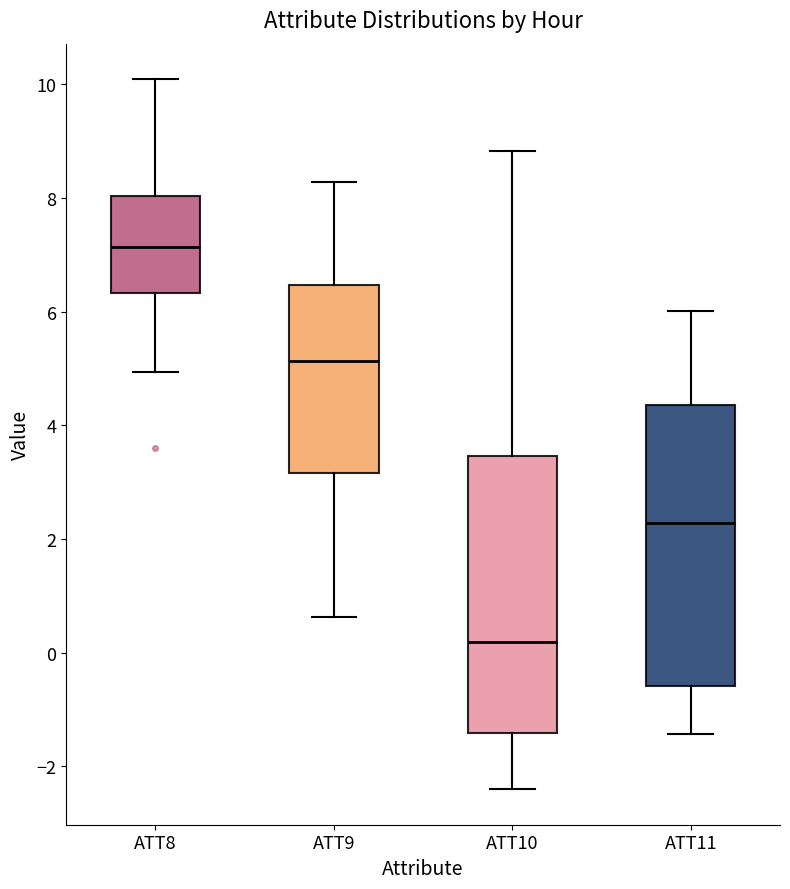

Reading left to right, read every box against the y-axis: the position of its median line, the range the box covers, and the ends of its whiskers. The values are not printed on the chart, so give them approximately, as read against the axis.

ATT8: median 7.2, box 6.4 to 8.0, whiskers 5.0 to 10.0
ATT9: median 5.2, box 3.2 to 6.4, whiskers 0.6 to 8.2
ATT10: median 0.2, box -1.4 to 3.4, whiskers -2.4 to 8.8
ATT11: median 2.2, box -0.6 to 4.4, whiskers -1.4 to 6.0